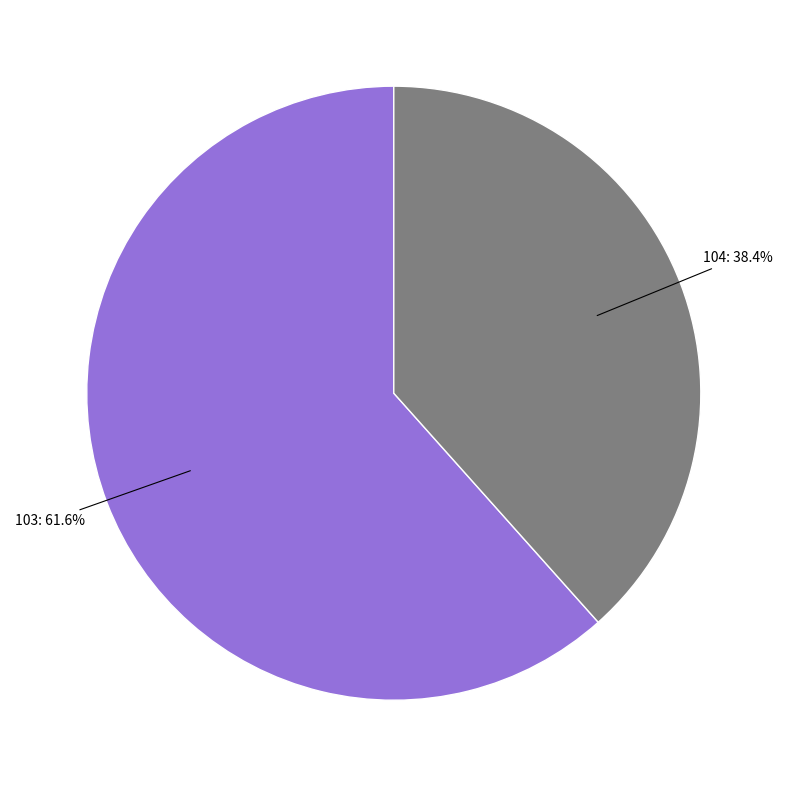

How many segments does this pie chart have?

2